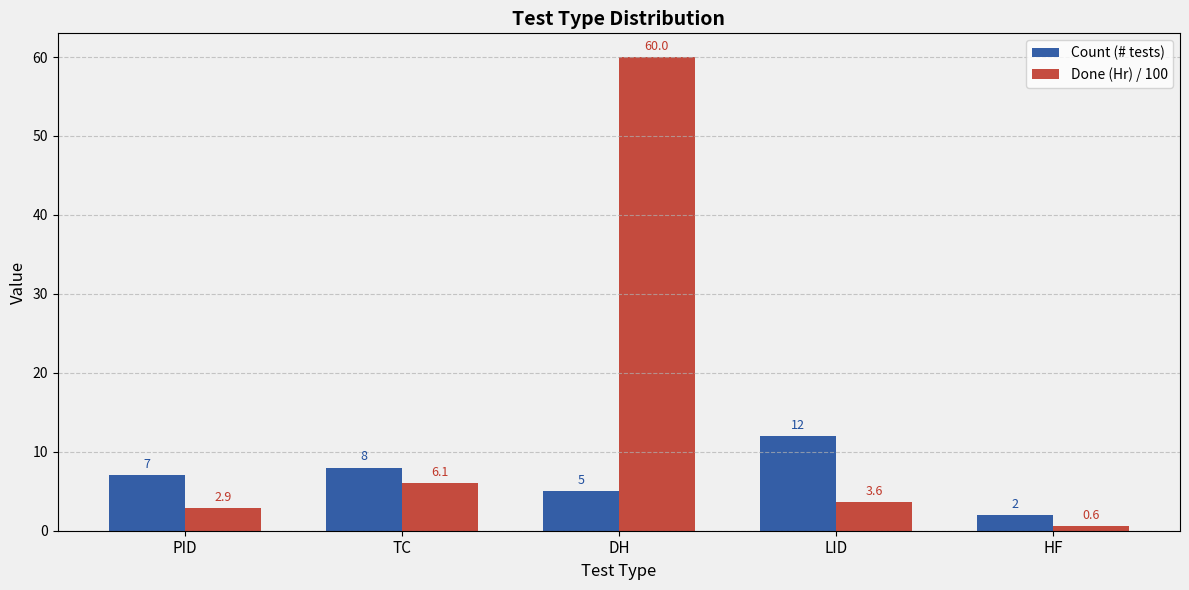

Reading left to right, transcribe all the data shown in this chart.

Count (# tests): 7.0	8.0	5.0	12.0	2.0
Done (Hr) / 100: 2.9	6.1	60.0	3.6	0.6